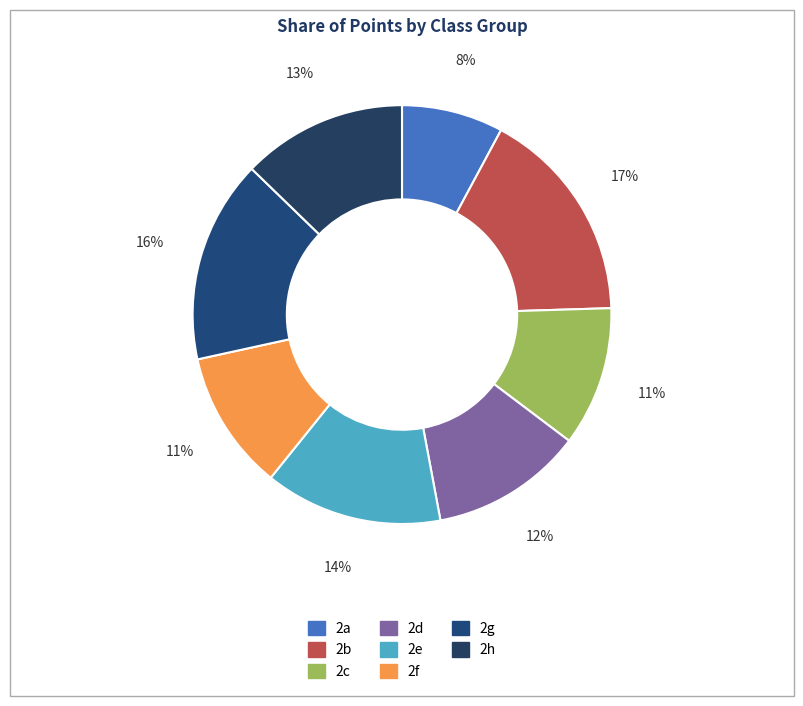

Is there a majority slice in this chart?

No